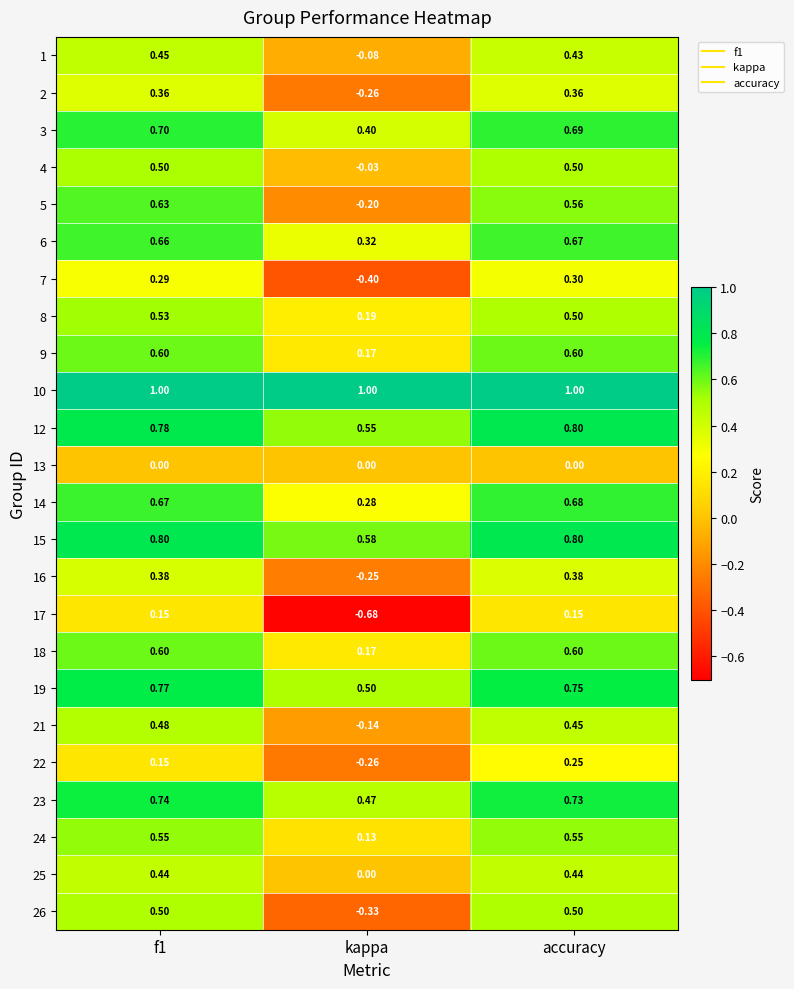

Where is 1 nearest to the value 0?

kappa